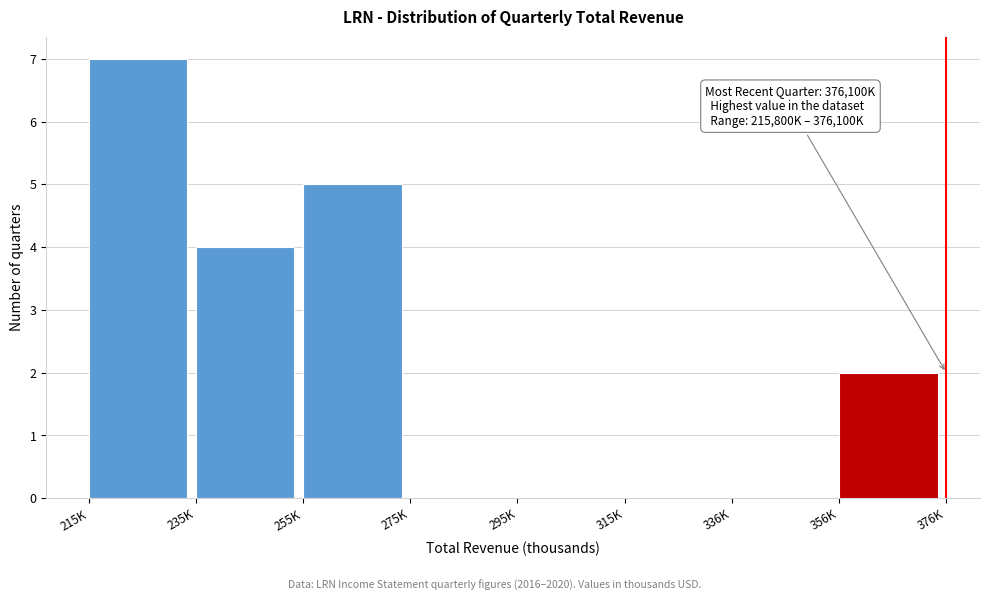

Reading left to right, extract all data points from this chart.

215K=7	235K=4	255K=5	275K=0	295K=0	315K=0	336K=0	356K=2